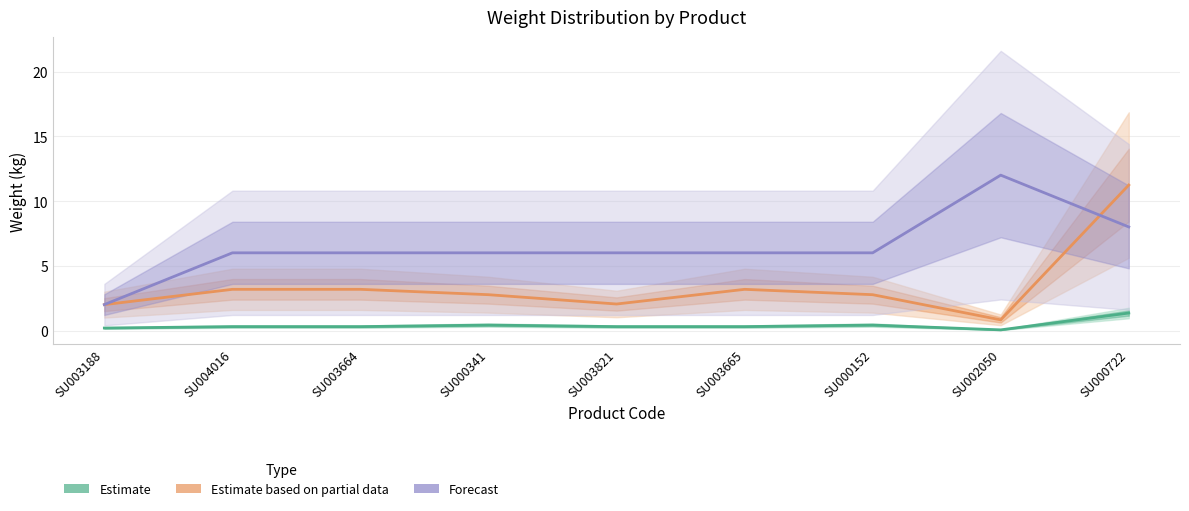

How many interior local peaks does the Estimate series have?

2